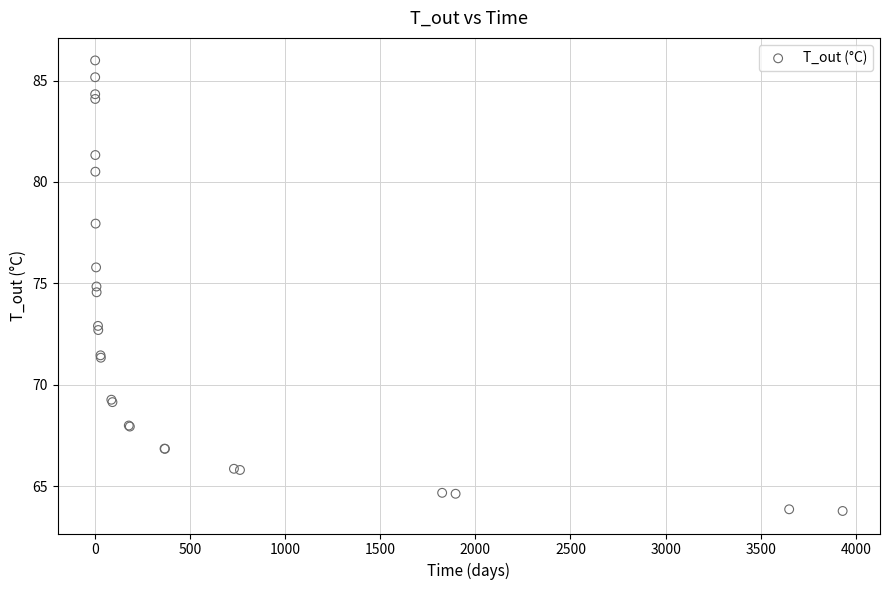

What Y value in the scatter plot is closest to 74?

74.6